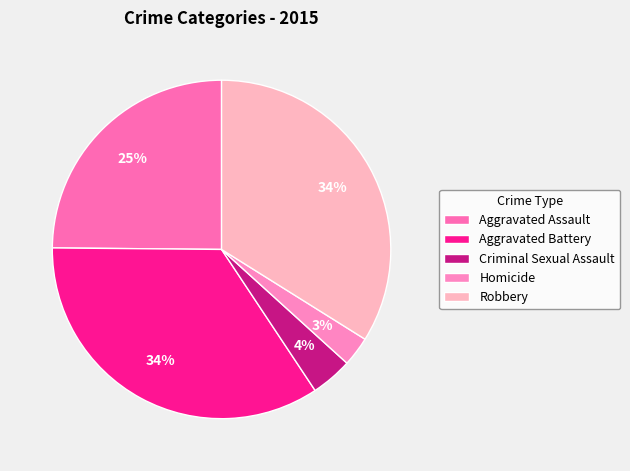

Count the number of slices in the pie.

5